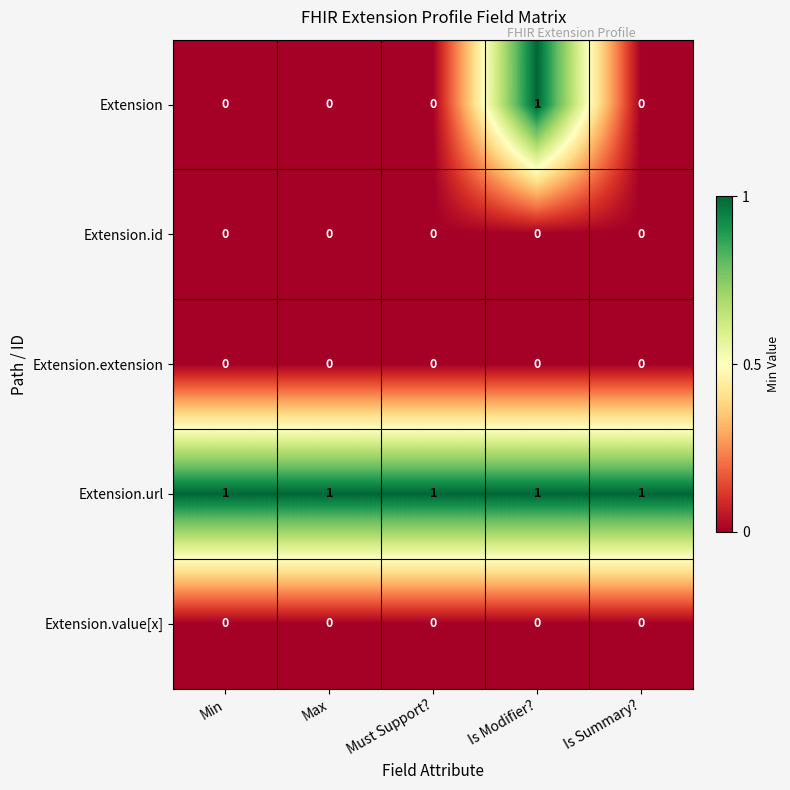

How many Extension values are between 0 and 1?

5